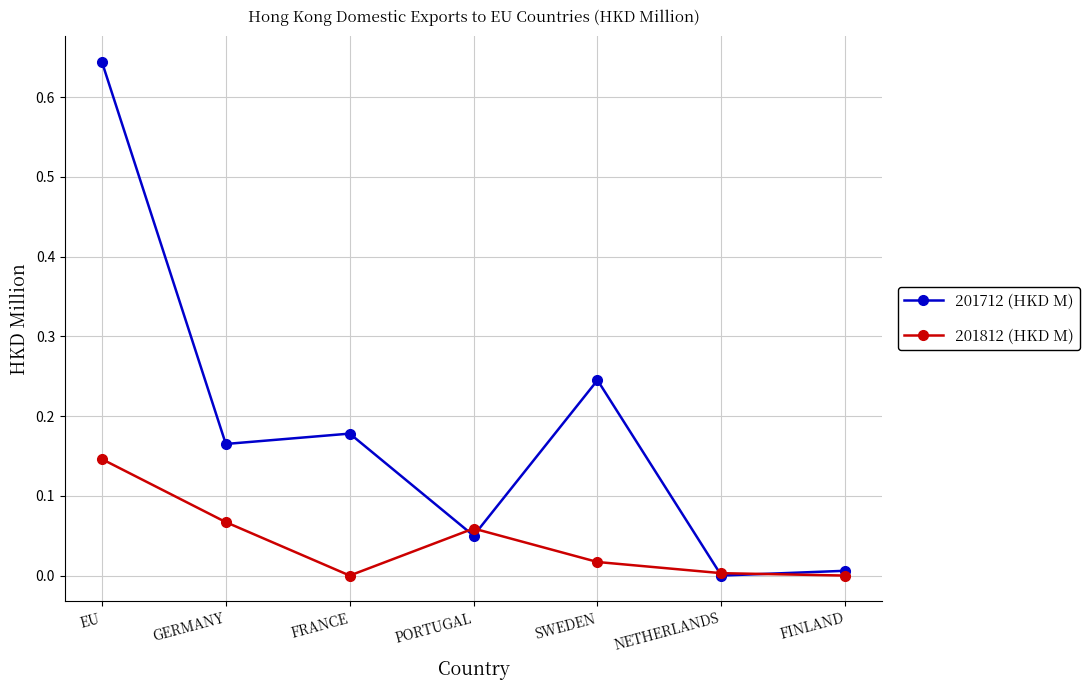

Which label corresponds to the largest value in the chart?

EU